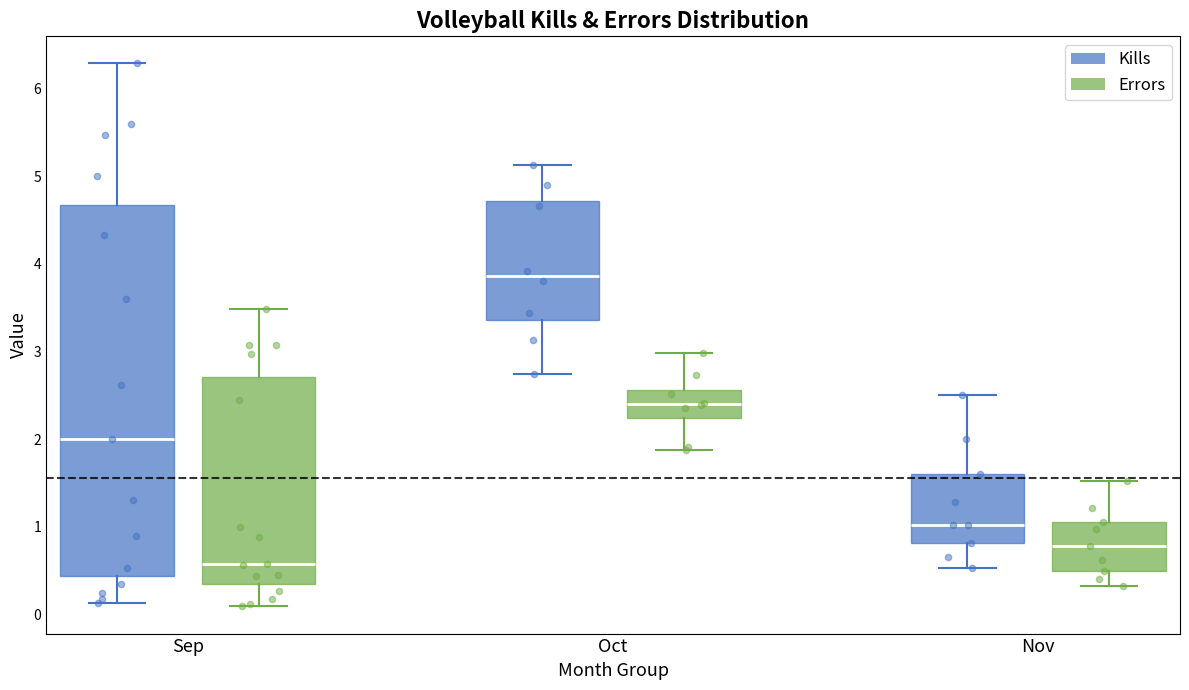

Reading left to right, read every box against the y-axis: the position of its median line, the range the box covers, and the ends of its whiskers. The values are not printed on the chart, so give them approximately, as read against the axis.

Sep (Kills): median 2.0, box 0.4 to 4.7, whiskers 0.1 to 6.3
Sep (Errors): median 0.6, box 0.3 to 2.7, whiskers 0.1 to 3.5
Oct (Kills): median 3.9, box 3.4 to 4.7, whiskers 2.7 to 5.1
Oct (Errors): median 2.4, box 2.2 to 2.6, whiskers 1.9 to 3.0
Nov (Kills): median 1.0, box 0.8 to 1.6, whiskers 0.5 to 2.5
Nov (Errors): median 0.8, box 0.5 to 1.1, whiskers 0.3 to 1.5